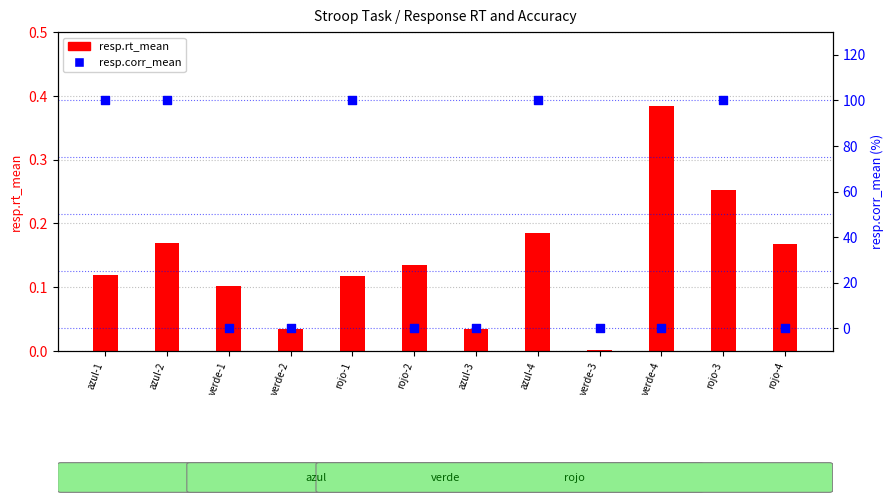

What is the total value across all series at rojo-3?

100.3